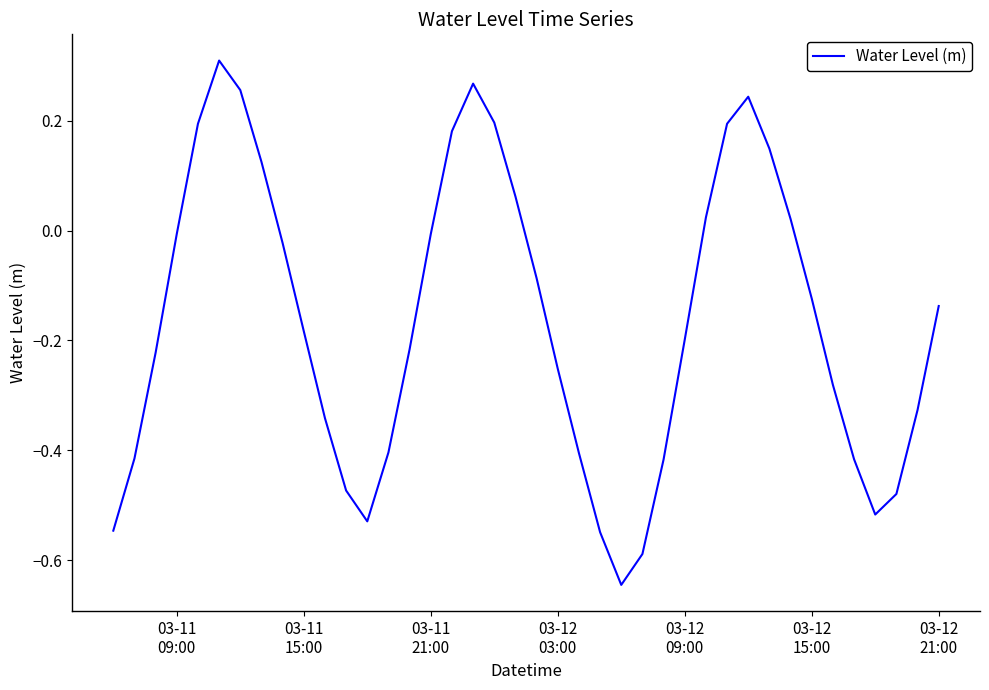

What is the difference between the maximum and minimum values?

1.0